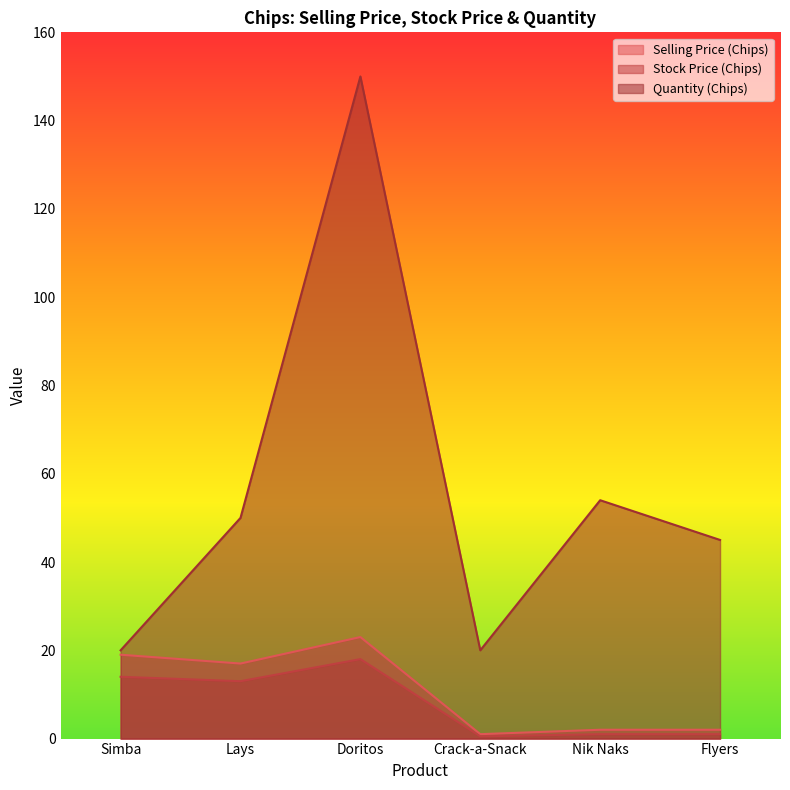

How many lines are shown in the chart?

3